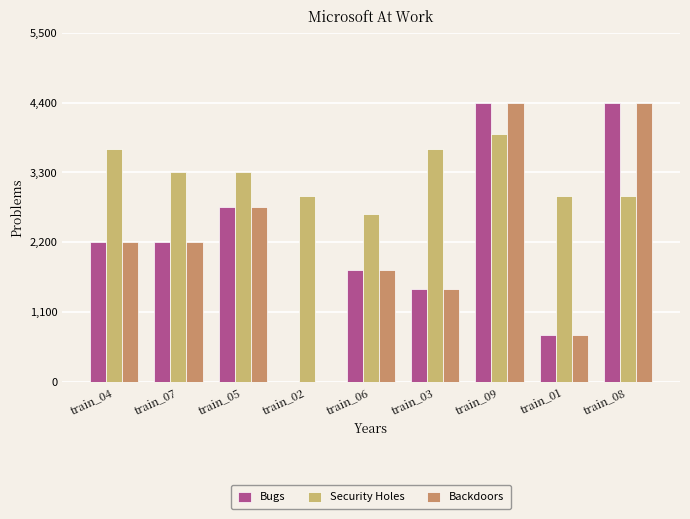

What is the difference between the Security Holes values at train_09 and train_02?

977.8